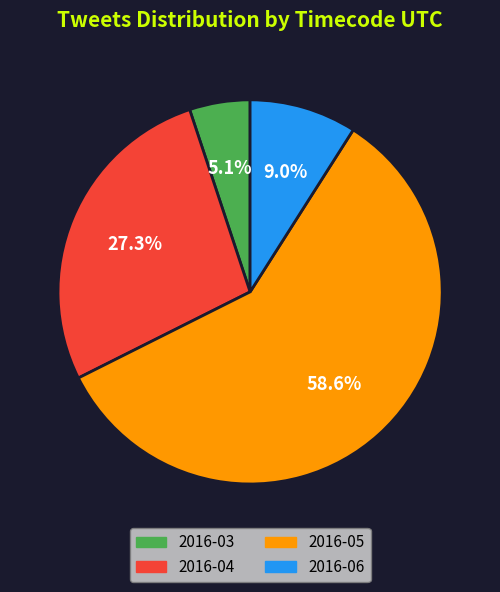

To the nearest percent, what is the average slice percentage?

25%